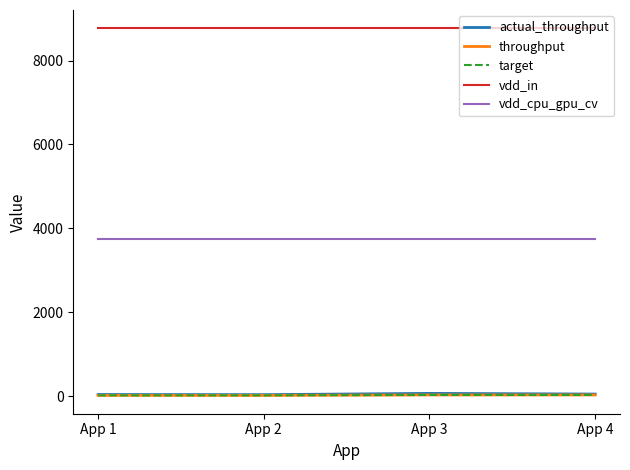

How many lines are shown in the chart?

5